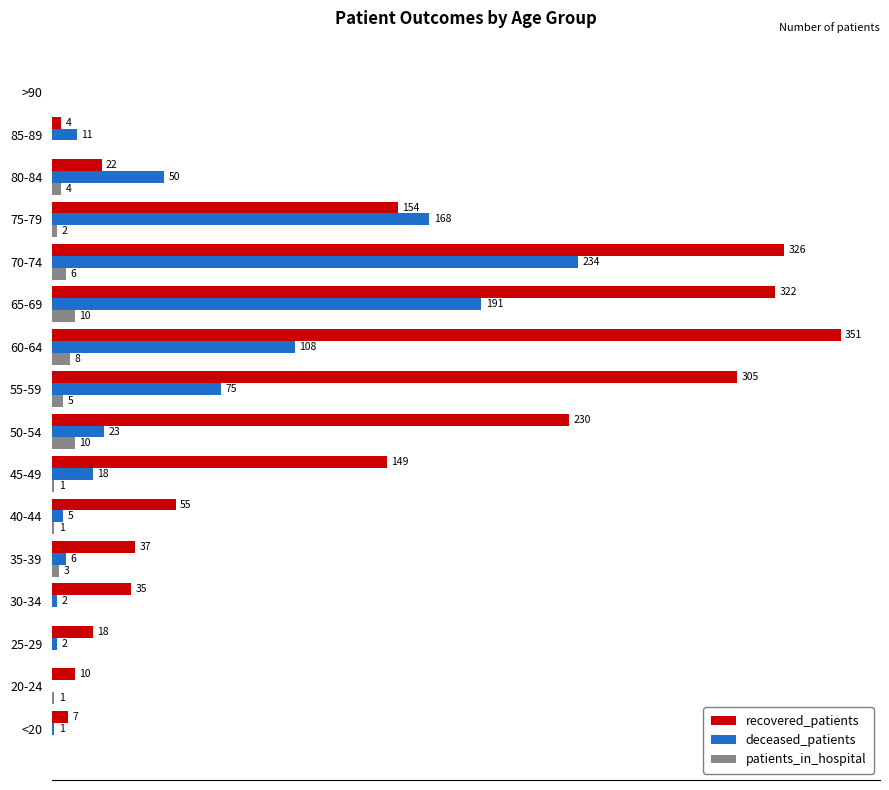

Where is deceased_patients nearest to the value 117?

60-64